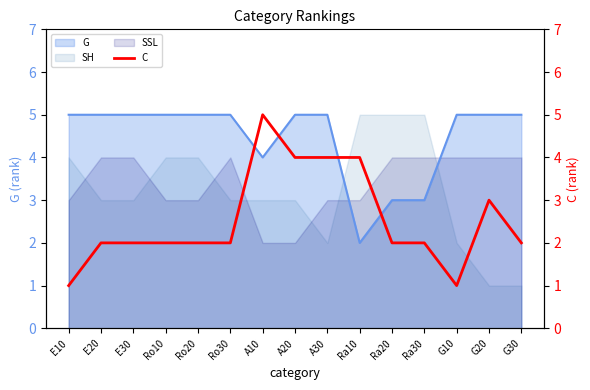

Where does the data first go above 2?

A10